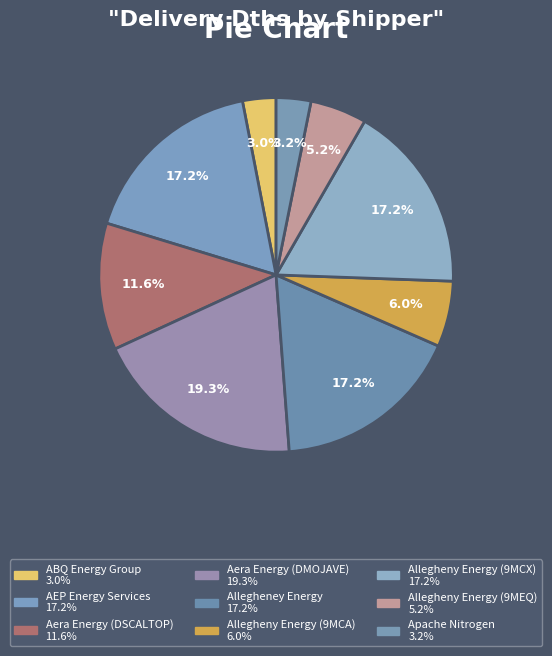

How many slices are in this pie chart?

9